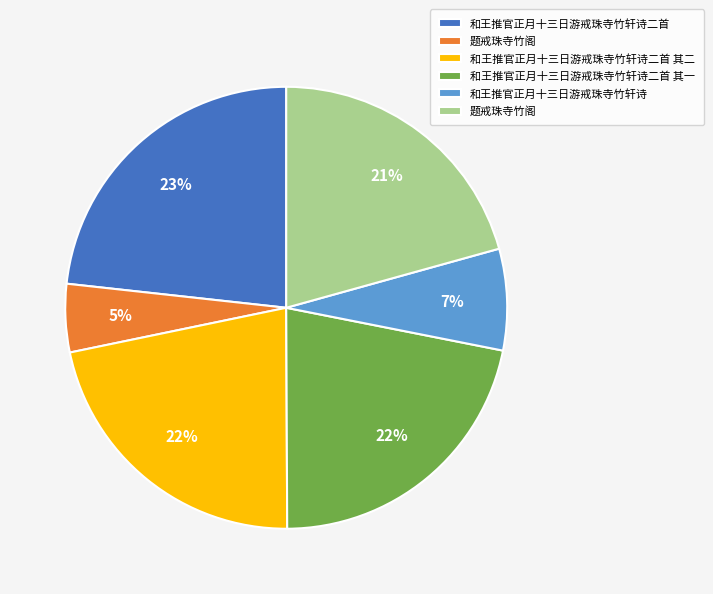

Is there a majority slice in this chart?

No